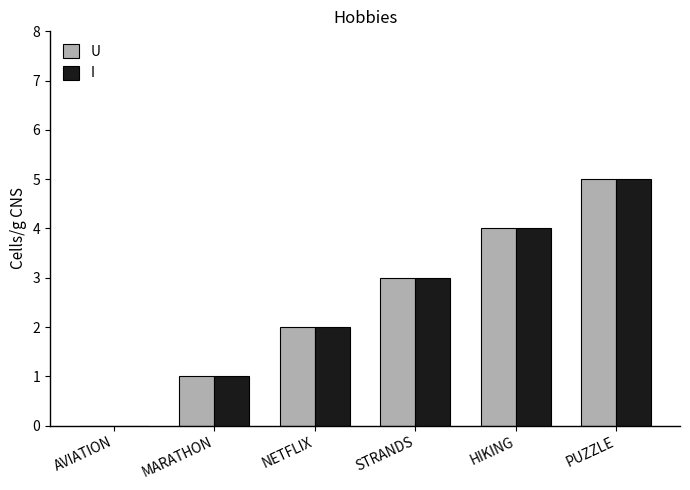

What is the sum of all I values?

15